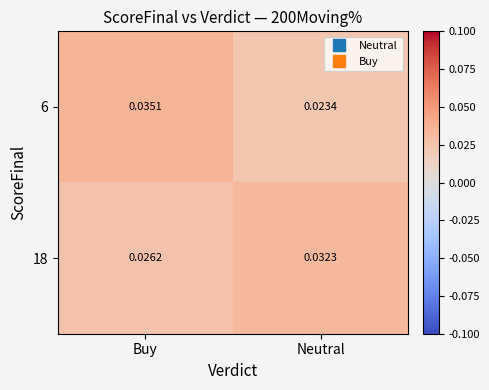

Is the value of 6 at Neutral greater than the value of 18 at Neutral?

No